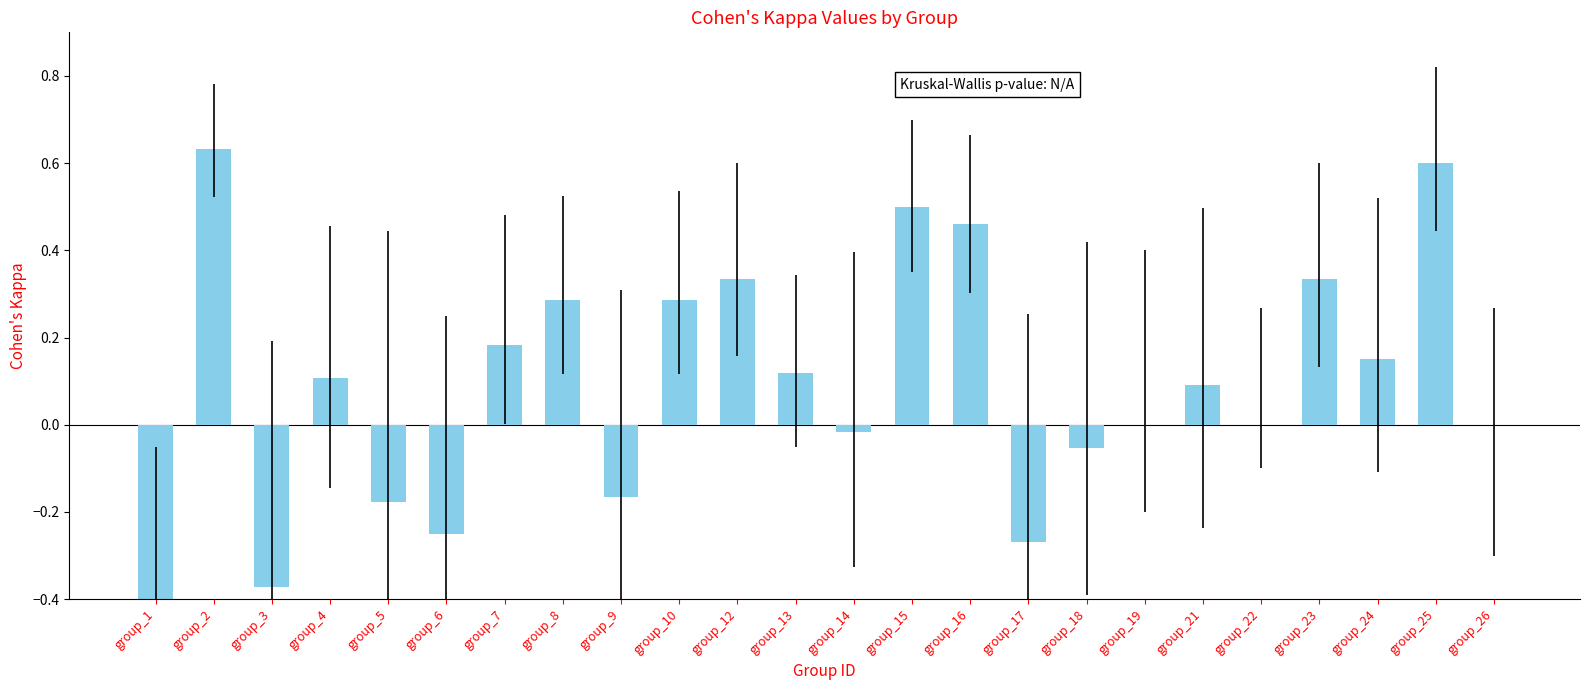

What is the smallest value displayed?

-0.8